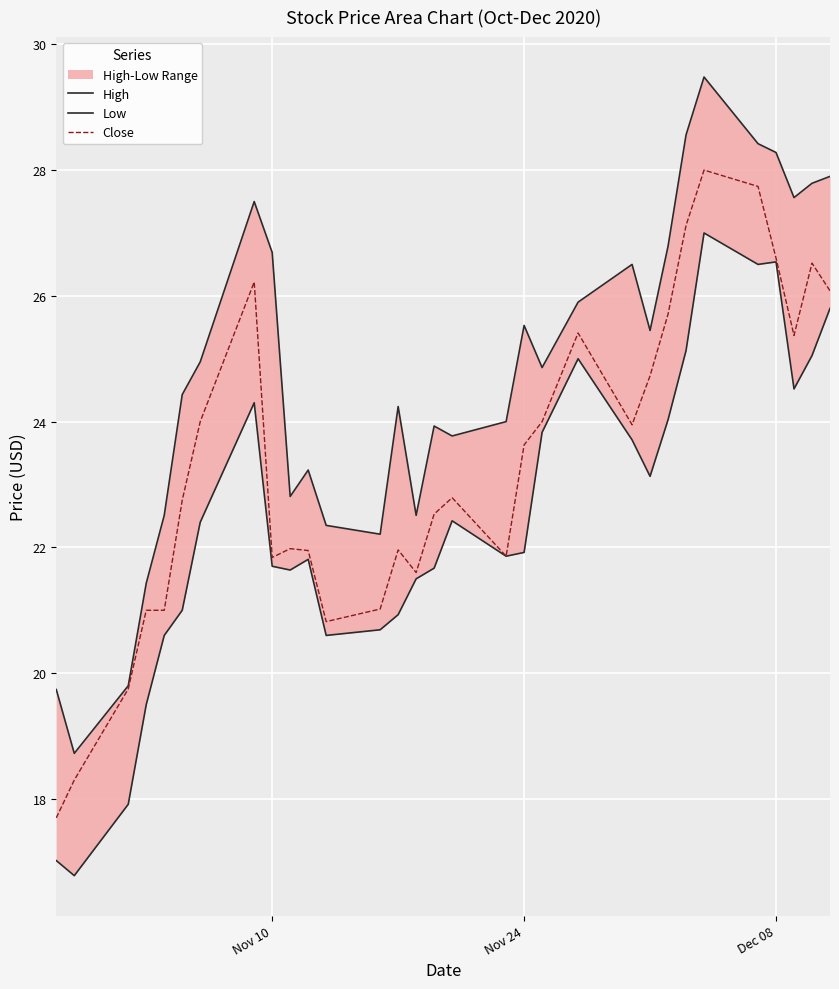

What is the minimum value for Close?

17.7